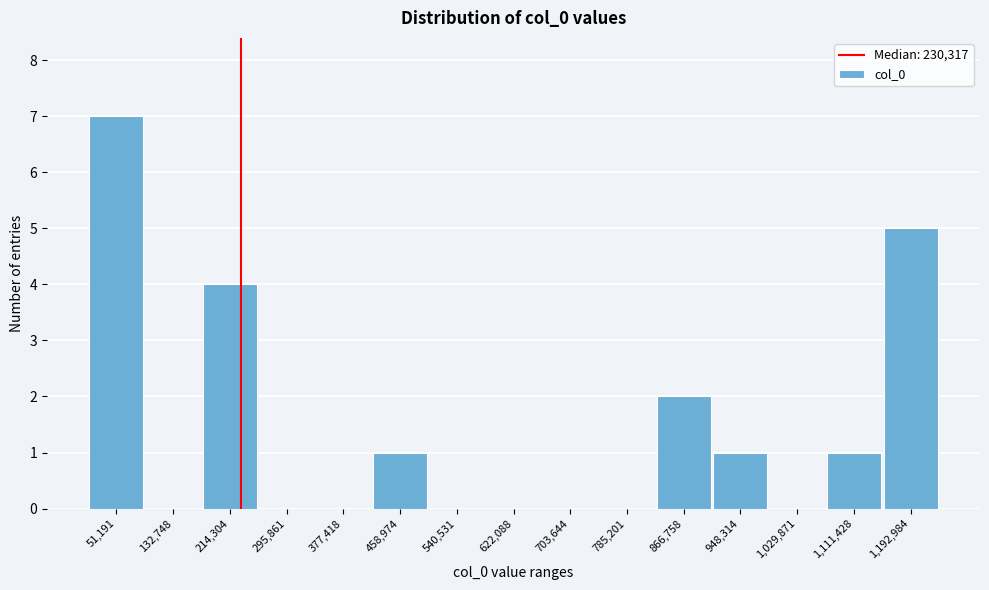

What is the height of the bar covering 910000 to 990000 on the x-axis? Neither the bar edges nor the heights are printed on the chart, so give them approximately, as read against the axes.

1